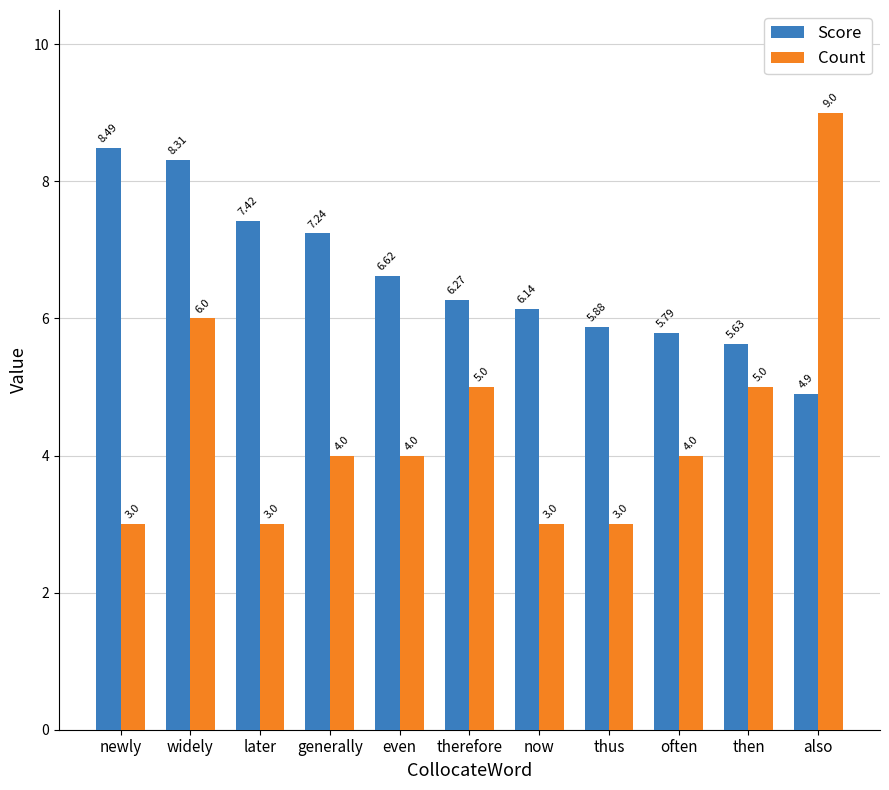

What is the lowest value of the Score series?

4.9